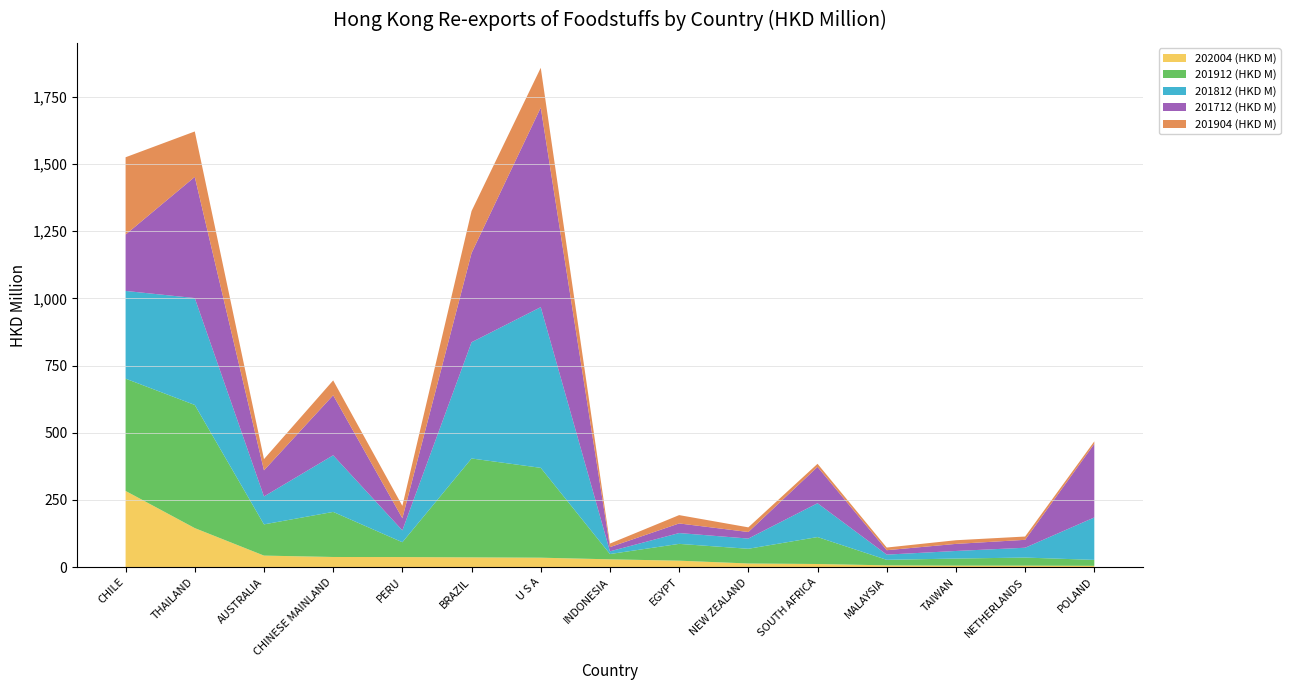

Reading right to left, list all the values displayed in this chart.

202004 (HKD M): 5.1	5.8	5.9	6.9	11.9	13.8	24.2	29.3	35.4	36.5	37.7	38.0	43.2	145.5	283.7
201912 (HKD M): 22.1	30.1	26.3	20.6	100.3	54.7	62.5	19.7	334.3	367.9	55.2	167.7	116.2	458.1	417.8
201812 (HKD M): 157.9	36.6	28.2	19.4	125.8	38.0	40.3	10.1	597.8	432.5	44.1	210.7	103.9	397.6	326.3
201712 (HKD M): 273.8	29.4	26.3	16.5	135.3	24.4	35.7	15.7	742.3	331.9	45.1	223.3	97.2	450.8	209.7
201904 (HKD M): 9.3	12.3	13.6	9.9	11.4	17.3	31.0	13.2	148.2	156.2	46.1	55.3	41.7	169.0	287.6